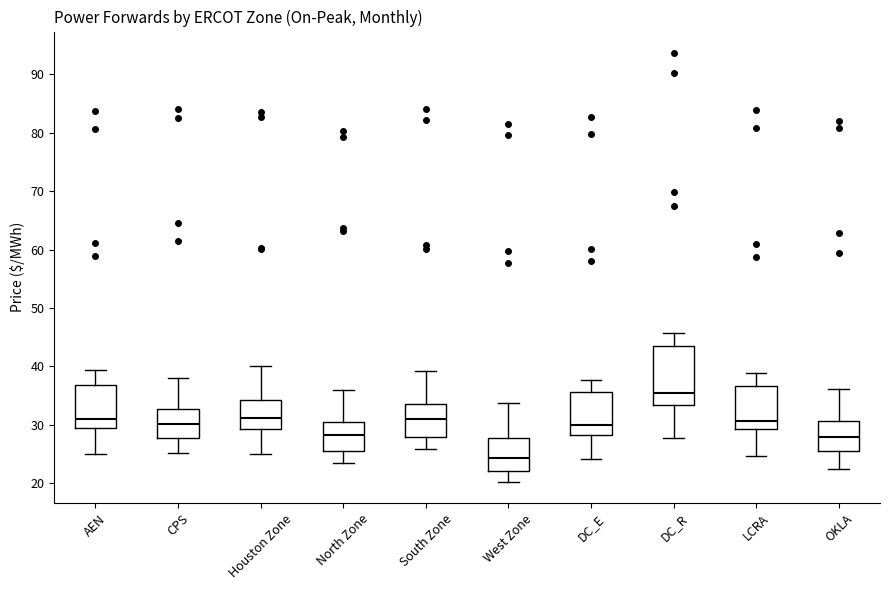

Which box's median line is the highest?

DC_R